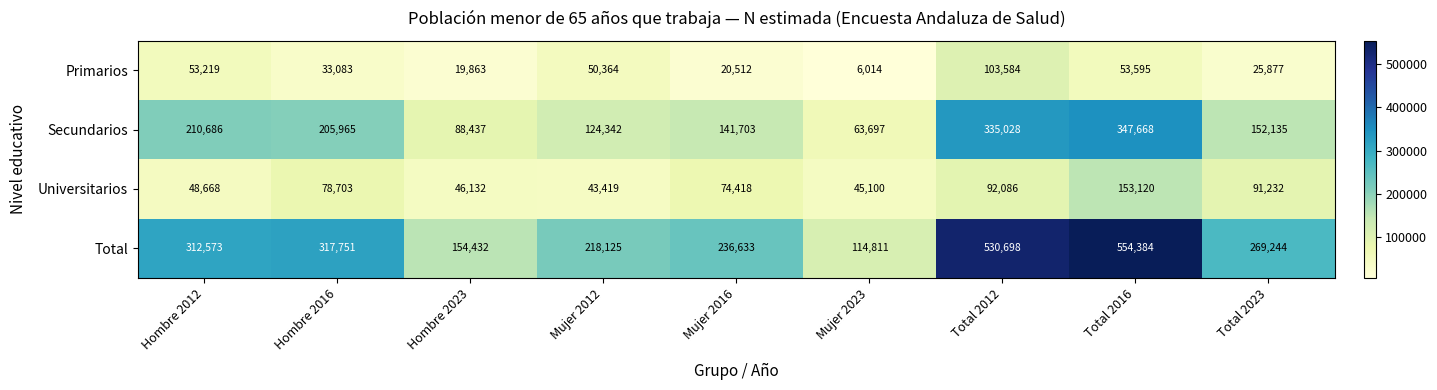

Is it true that Universitarios equals 78703 at Hombre 2016?

True